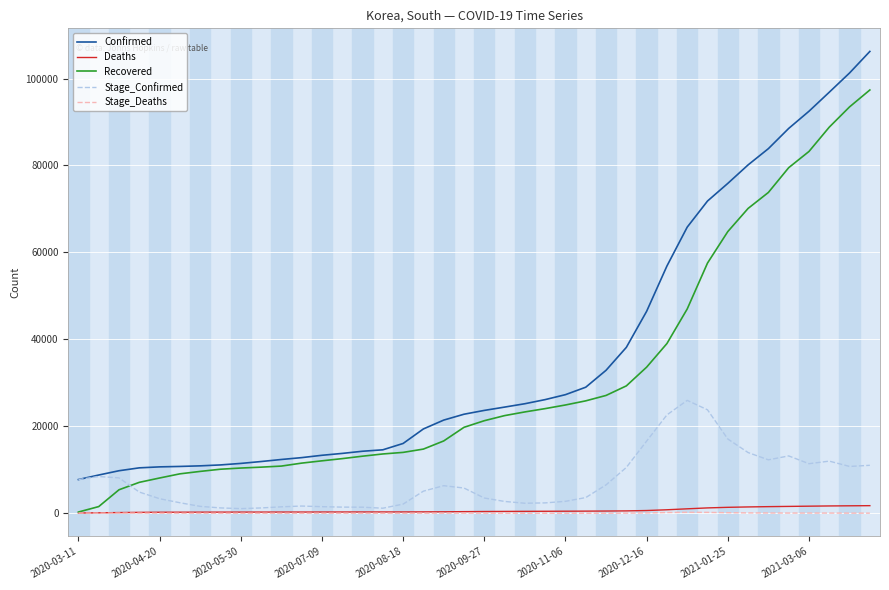

How many categories are shown in the chart?

40